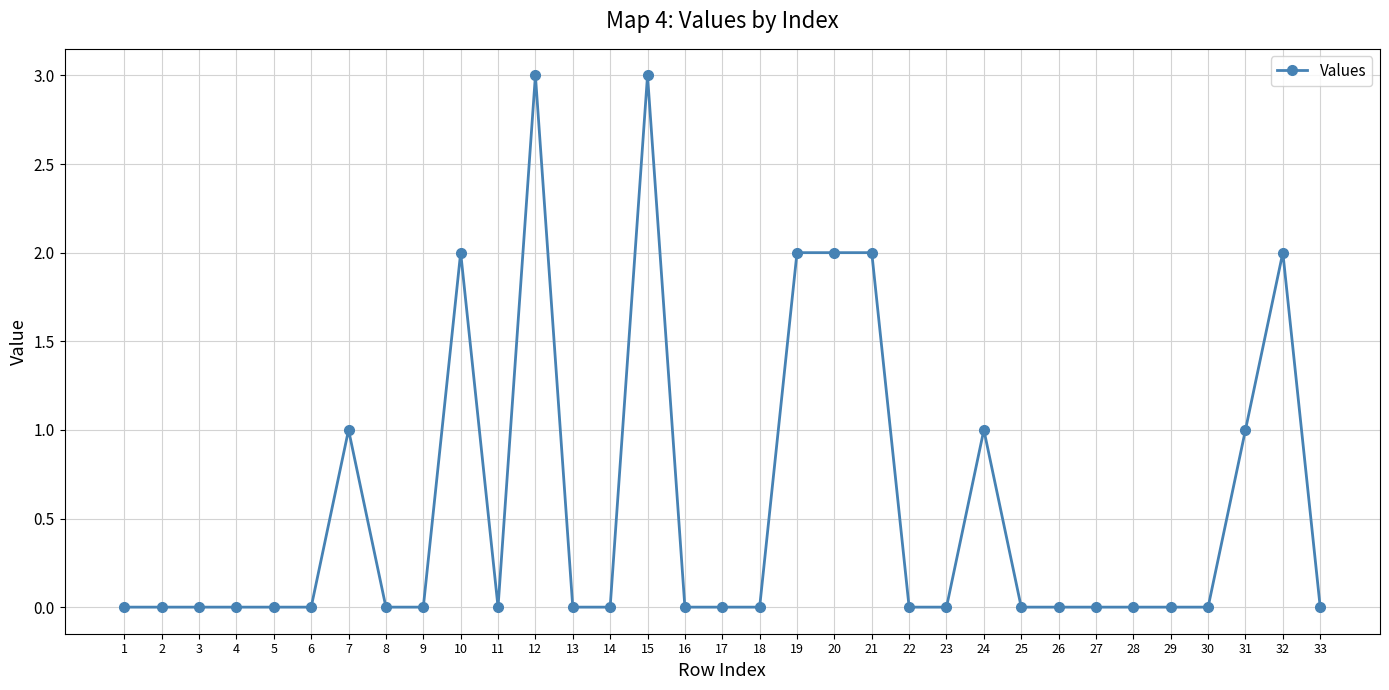

True or false: the data has more than 1 interior local peaks.

True